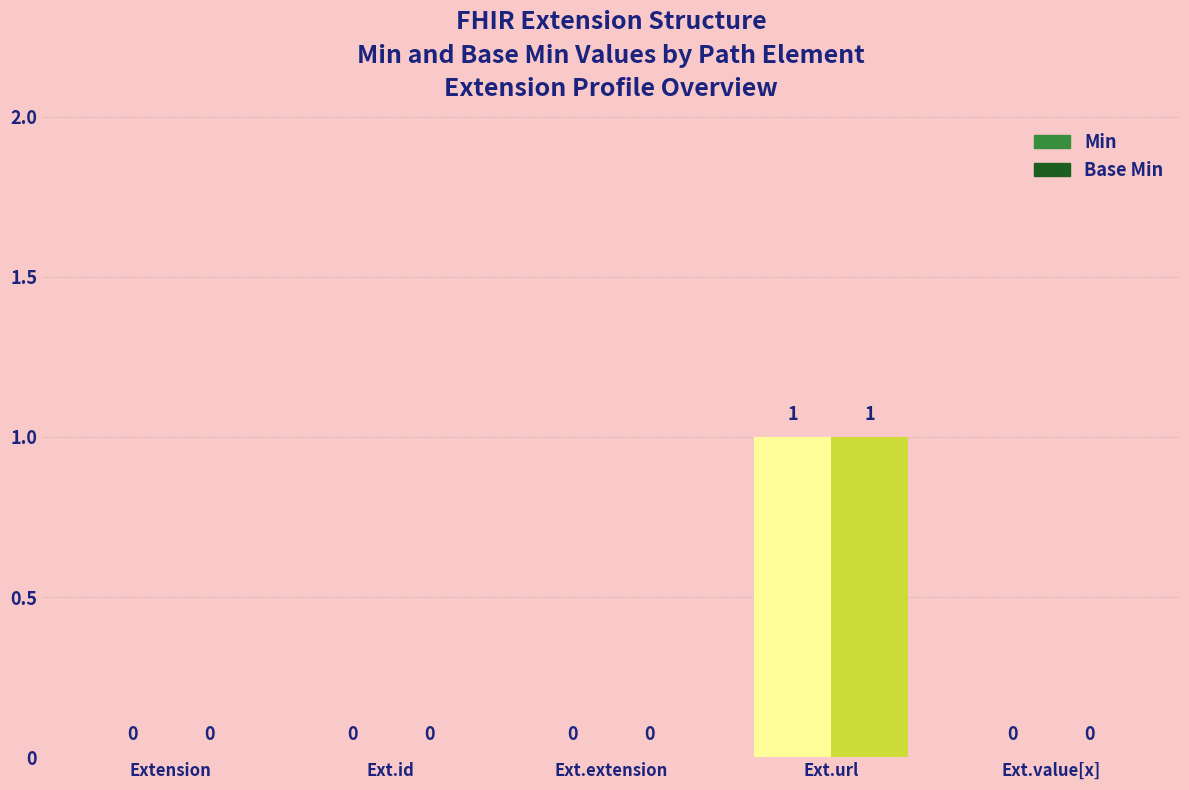

How many groups of bars are there?

5